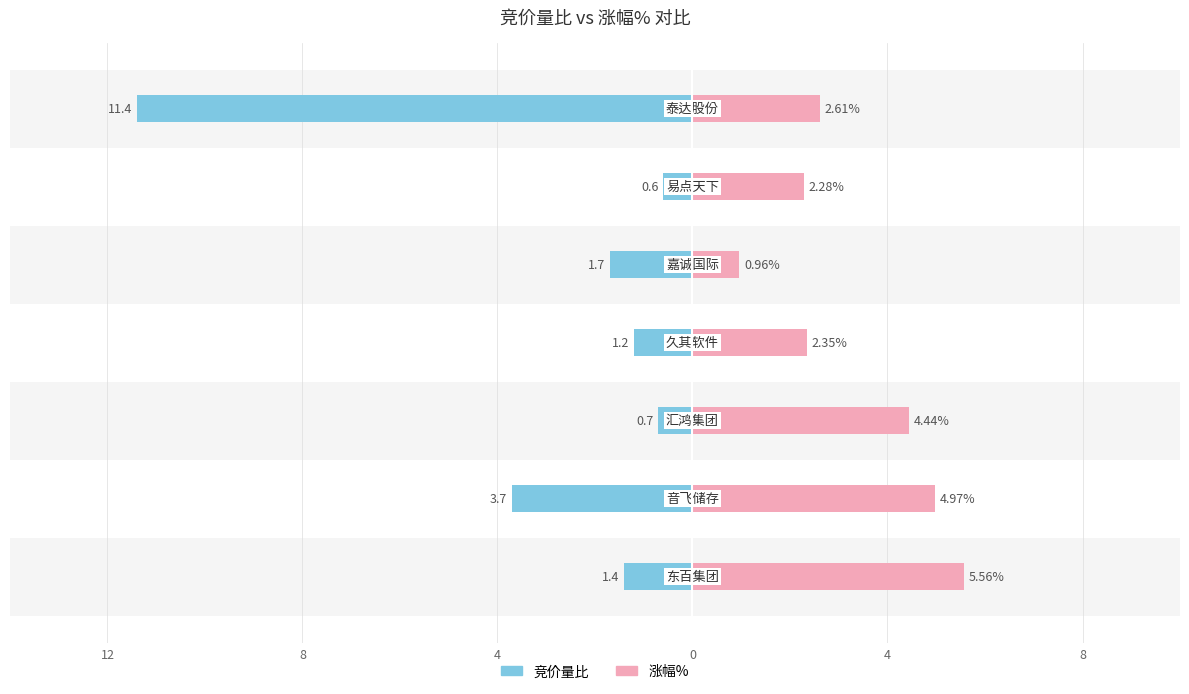

Reading left to right, what are all the values shown in this chart?

竞价量比: -1.4	-3.7	-0.7	-1.2	-1.7	-0.6	-11.4
涨幅%: 5.6	5.0	4.4	2.4	1.0	2.3	2.6